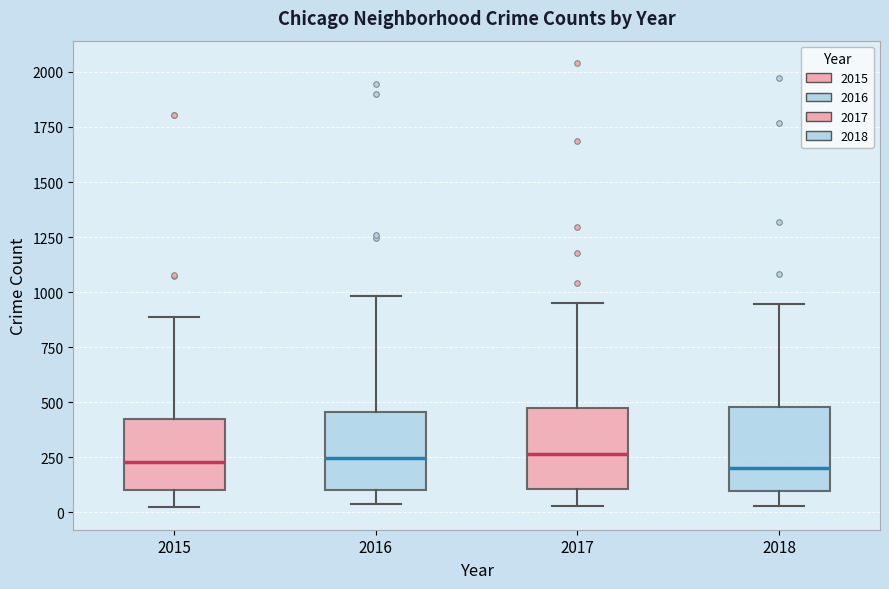

Reading left to right, read every box against the y-axis: the position of its median line, the range the box covers, and the ends of its whiskers. The values are not printed on the chart, so give them approximately, as read against the axis.

2015: median 250, box 100 to 450, whiskers 0 to 900
2016: median 250, box 100 to 450, whiskers 50 to 1000
2017: median 250, box 100 to 450, whiskers 50 to 950
2018: median 200, box 100 to 500, whiskers 50 to 950